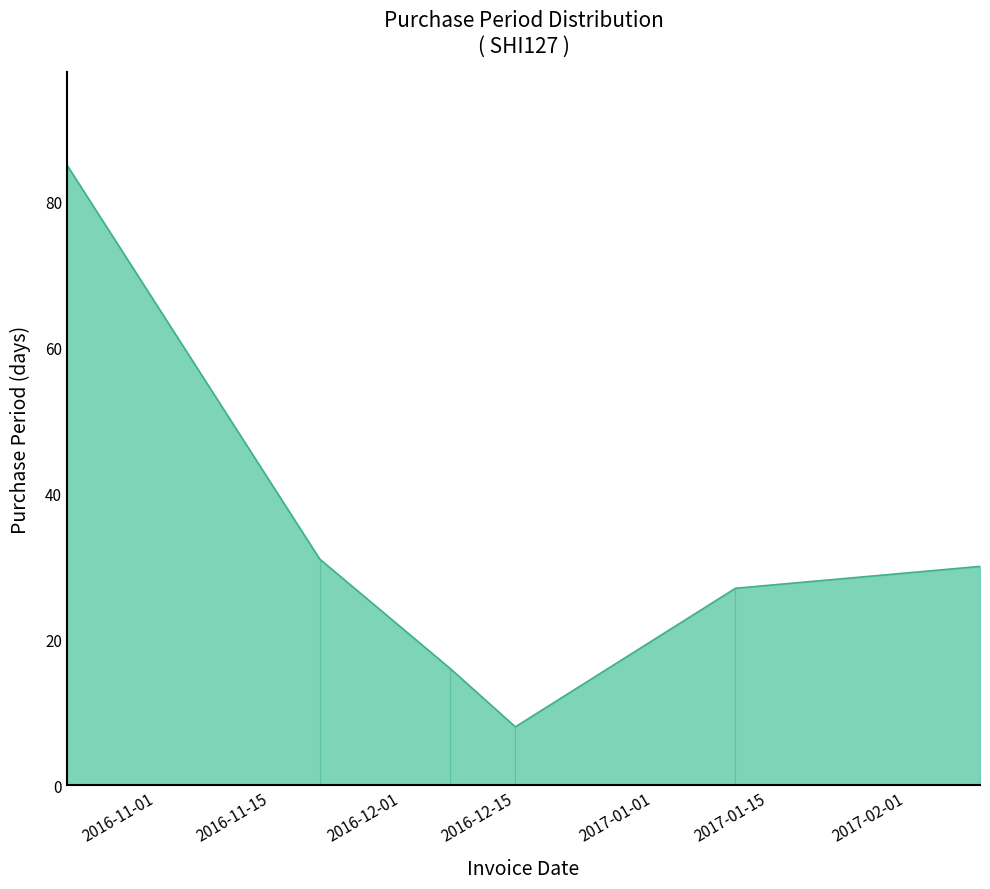

What position from the left is 2016-12-15?

4